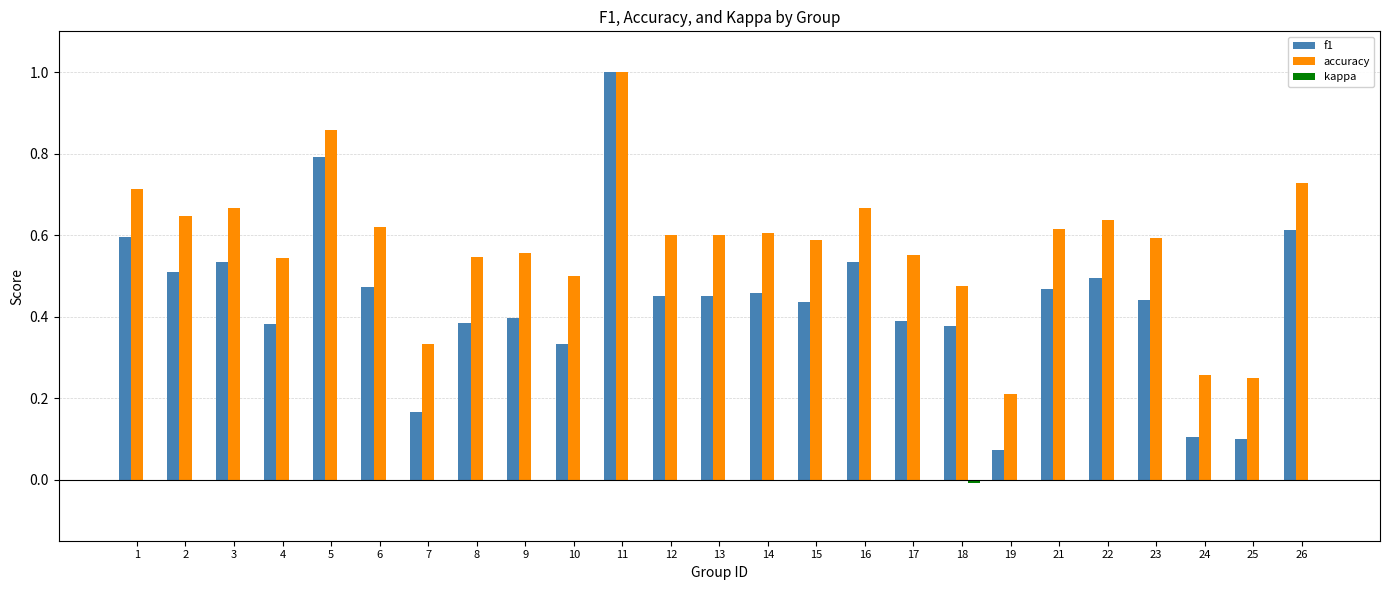

Which series has the widest spread of values?

f1